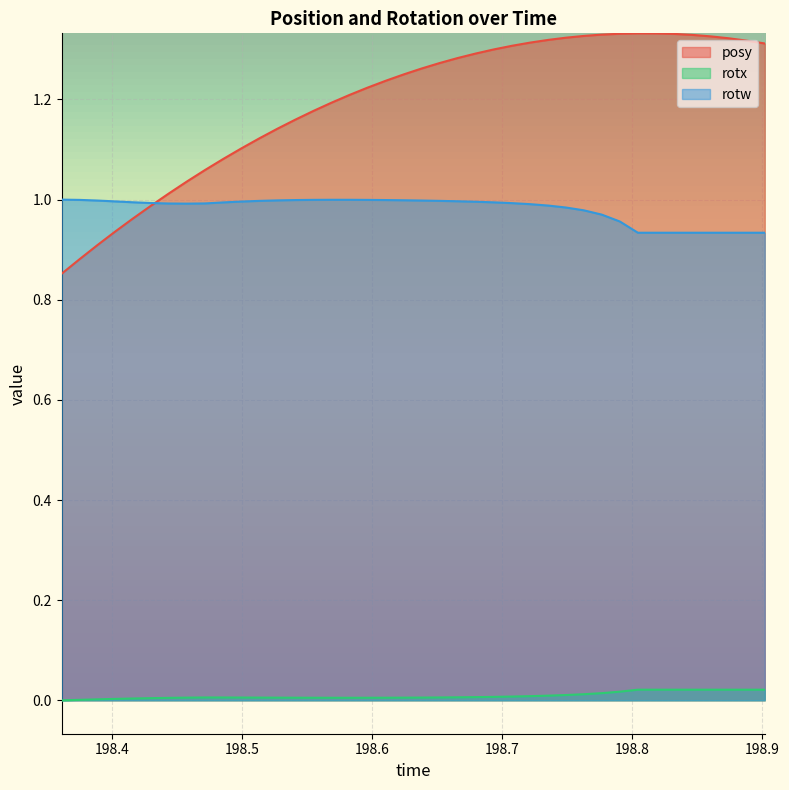

Rank the series by their average value, from lowest to highest.

rotx, rotw, posy